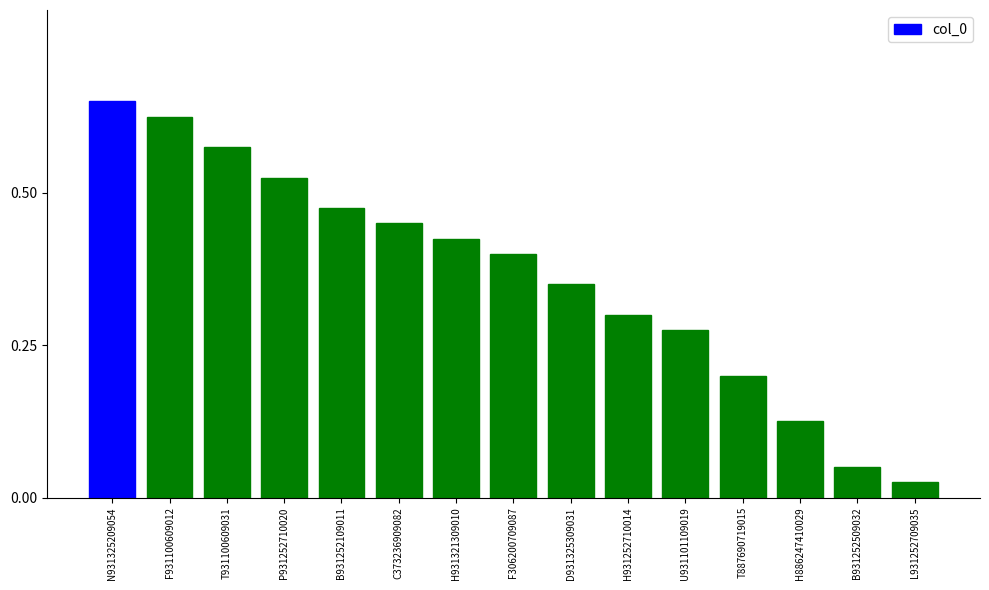

Rank the categories by value from lowest to highest.

L931252709035, B931252509032, H886247410029, T887690719015, U931101109019, H931252710014, D931325309031, F306200709087, H931321309010, C373236909082, B931252109011, P931252710020, T931100609031, F931100609012, N931325209054